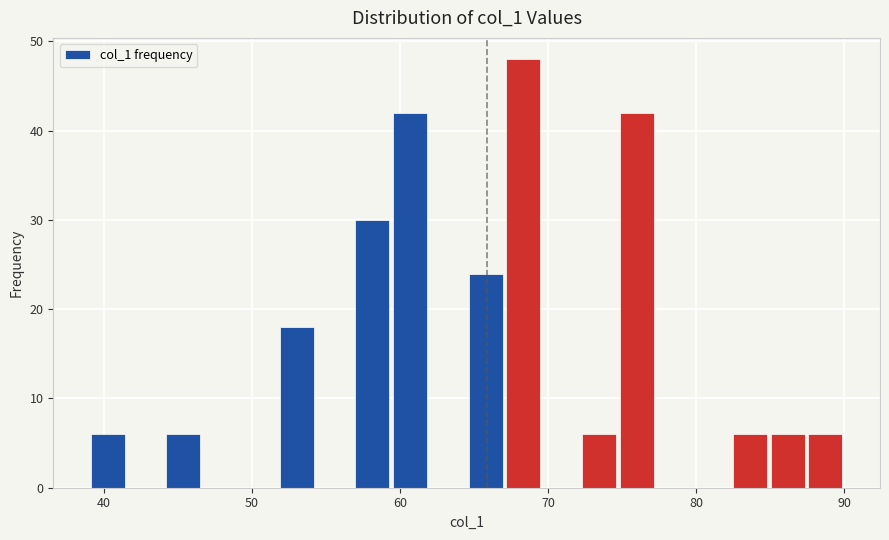

Around what value on the x-axis is the tallest bar? Give the approximate position of its centre, as read against the axis.

68